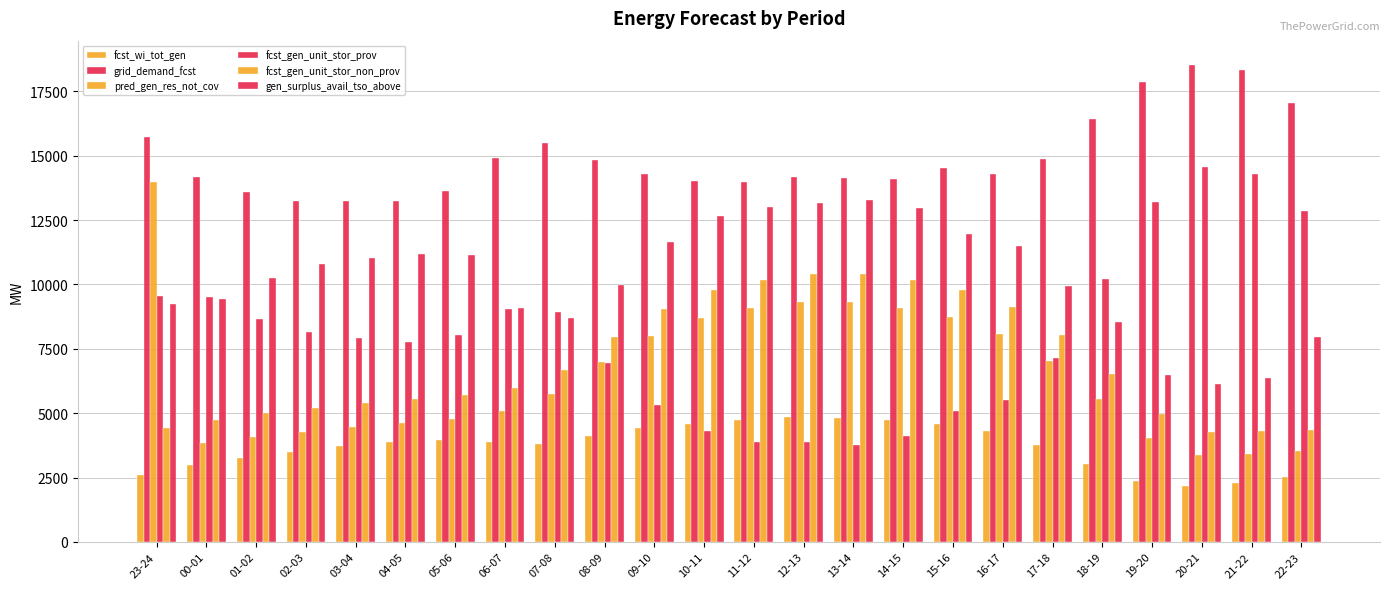

Are the bars grouped side by side (vs. stacked)?

Yes